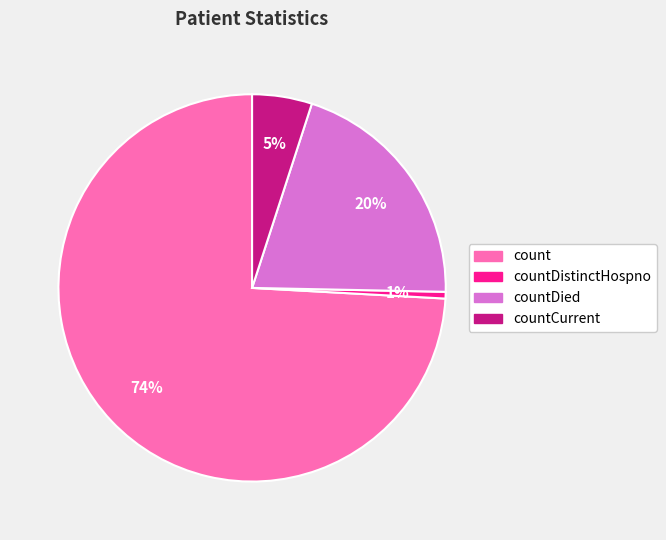

To the nearest percent, what is the average slice percentage?

25%